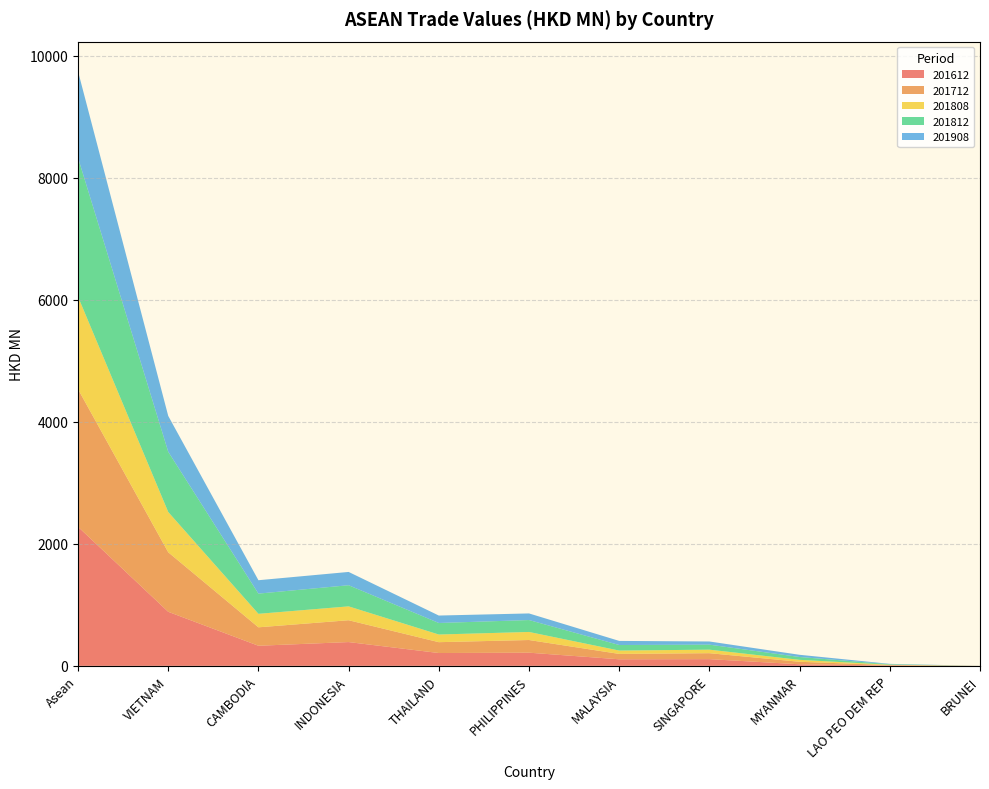

Reading right to left, transcribe all the data shown in this chart.

201612: BRUNEI=0.1	LAO PEO DEM REP=5.6	MYANMAR=25.4	SINGAPORE=109.7	MALAYSIA=107.4	PHILIPPINES=215.7	THAILAND=210.1	INDONESIA=389.7	CAMBODIA=329.3	VIETNAM=885.8	Asean=2278.9
201712: BRUNEI=0.2	LAO PEO DEM REP=7.4	MYANMAR=41.1	SINGAPORE=97.7	MALAYSIA=88.1	PHILIPPINES=207.6	THAILAND=177.9	INDONESIA=357.9	CAMBODIA=302.3	VIETNAM=975.9	Asean=2256.0
201808: BRUNEI=0.1	LAO PEO DEM REP=5.1	MYANMAR=31.8	SINGAPORE=57.7	MALAYSIA=55.1	PHILIPPINES=132.0	THAILAND=125.4	INDONESIA=227.3	CAMBODIA=221.1	VIETNAM=660.0	Asean=1515.5
201812: BRUNEI=0.1	LAO PEO DEM REP=8.3	MYANMAR=46.5	SINGAPORE=82.1	MALAYSIA=91.0	PHILIPPINES=195.3	THAILAND=189.0	INDONESIA=346.5	CAMBODIA=331.3	VIETNAM=987.1	Asean=2277.1
201908: BRUNEI=0.1	LAO PEO DEM REP=6.0	MYANMAR=36.2	SINGAPORE=52.0	MALAYSIA=67.2	PHILIPPINES=108.3	THAILAND=121.9	INDONESIA=217.7	CAMBODIA=219.3	VIETNAM=587.6	Asean=1416.3